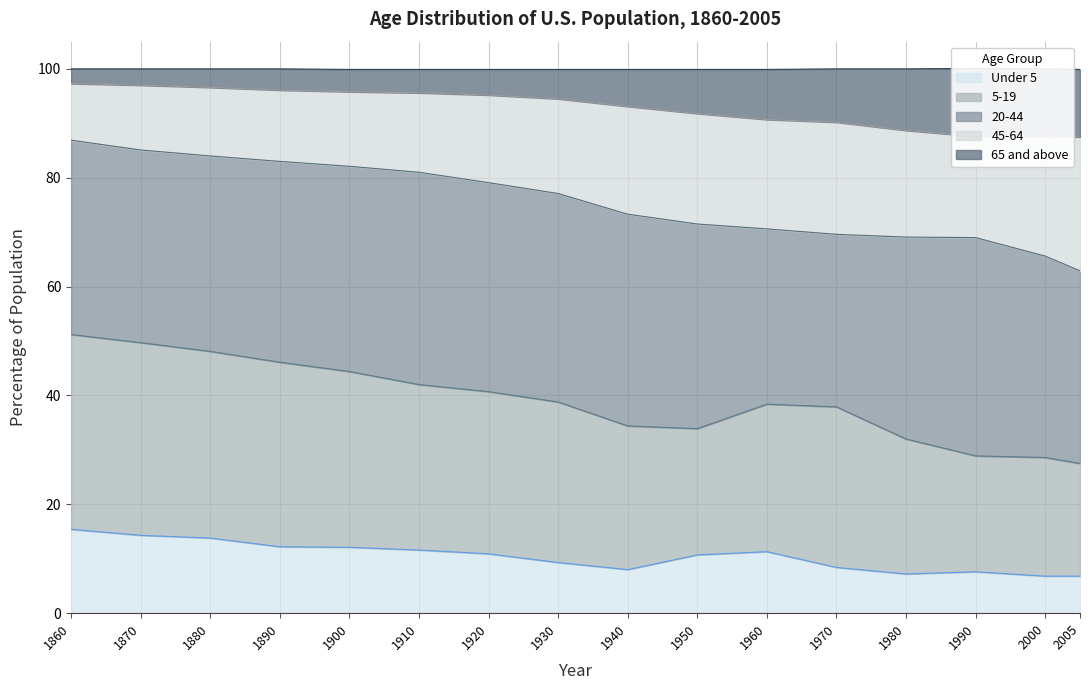

The value of Under 5 at 1950 is 10.7. True or false?

True